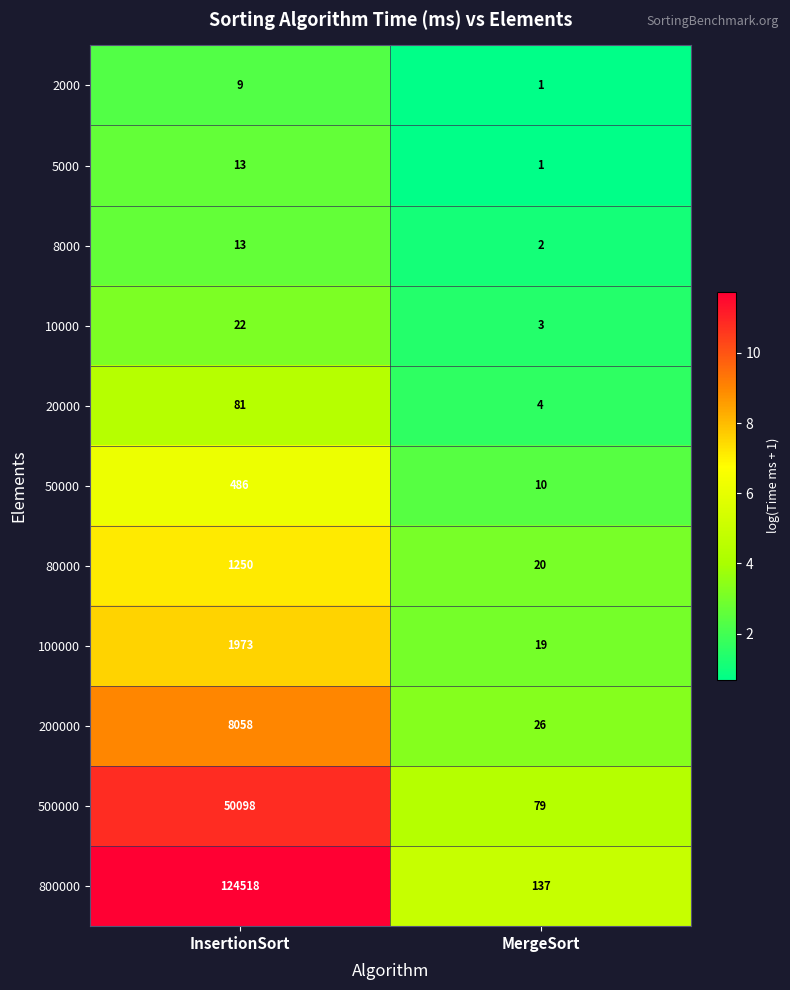

What is the total value across all series at InsertionSort?

186521